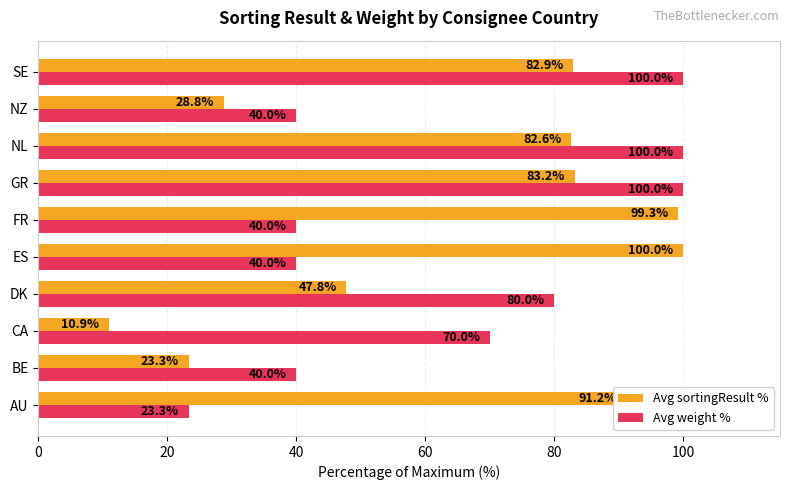

True or false: Avg sortingResult % has a value of 2.9 at CA.

False